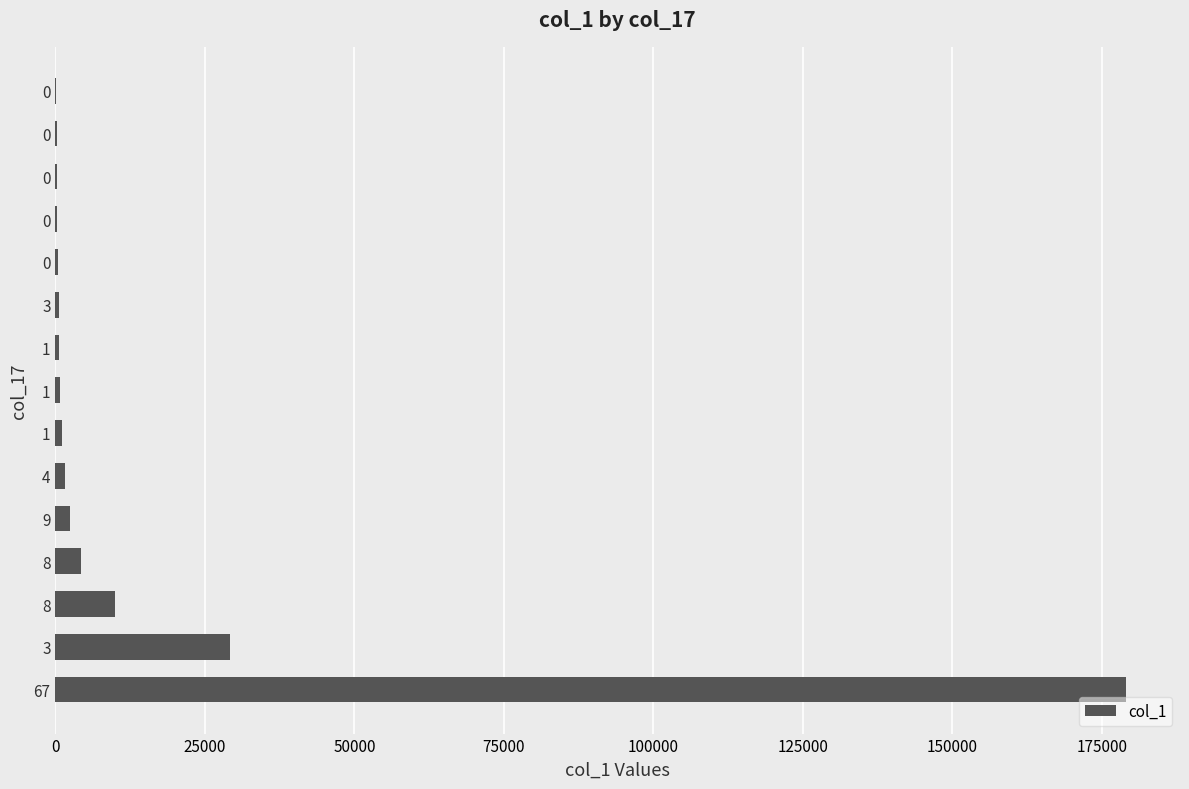

True or false: the data shows 299089 at 0.

False